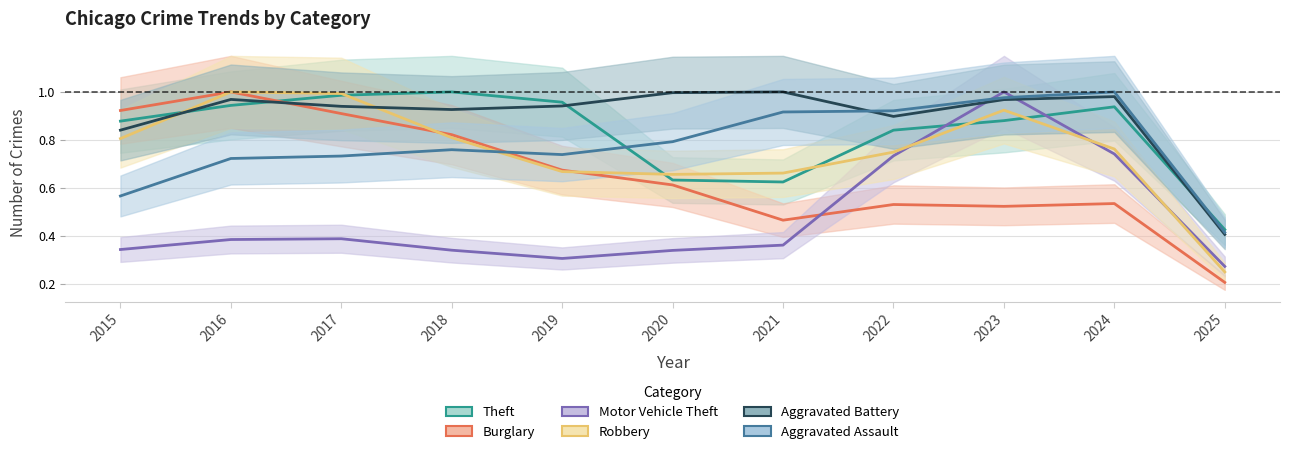

What is the difference between the maximum and minimum values in the Robbery series?

0.7